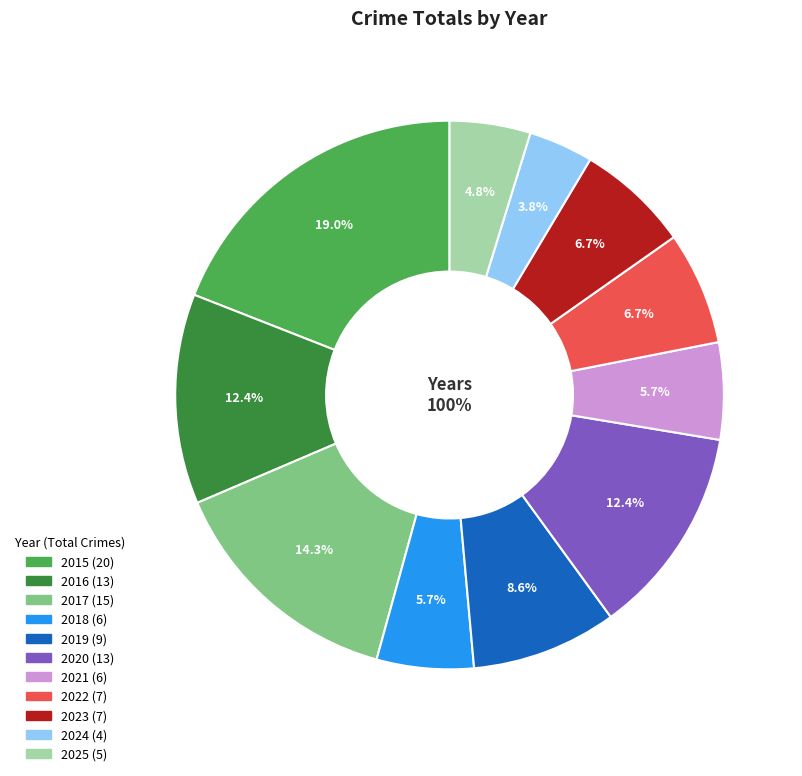

To the nearest percent, what is the combined percentage of 2018 and 2015?

25%